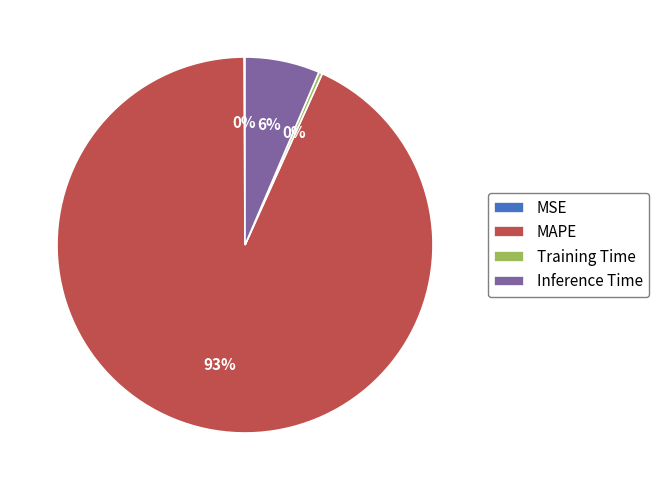

Does Inference Time represent more than half of the total?

No